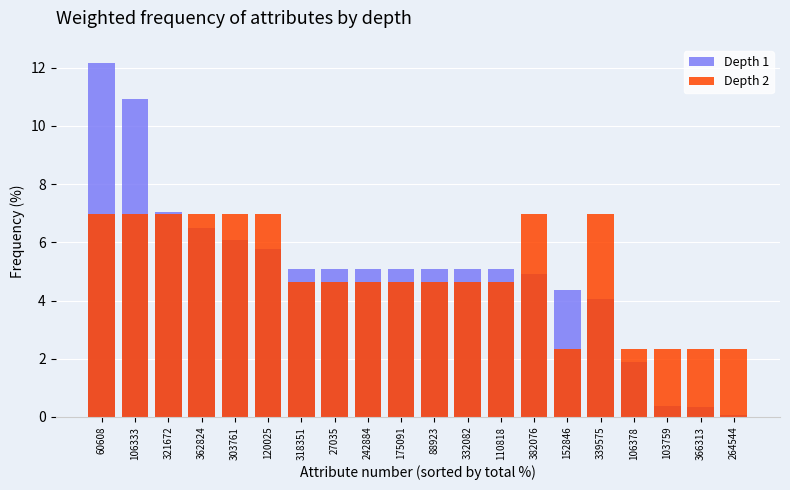

Reading left to right, extract all data points from this chart.

Depth 1: 12.2	10.9	7.0	6.5	6.1	5.8	5.1	5.1	5.1	5.1	5.1	5.1	5.1	4.9	4.3	4.0	1.9	0.4	0.3	0.1
Depth 2: 7.0	7.0	7.0	7.0	7.0	7.0	4.7	4.7	4.7	4.7	4.7	4.7	4.7	7.0	2.3	7.0	2.3	2.3	2.3	2.3